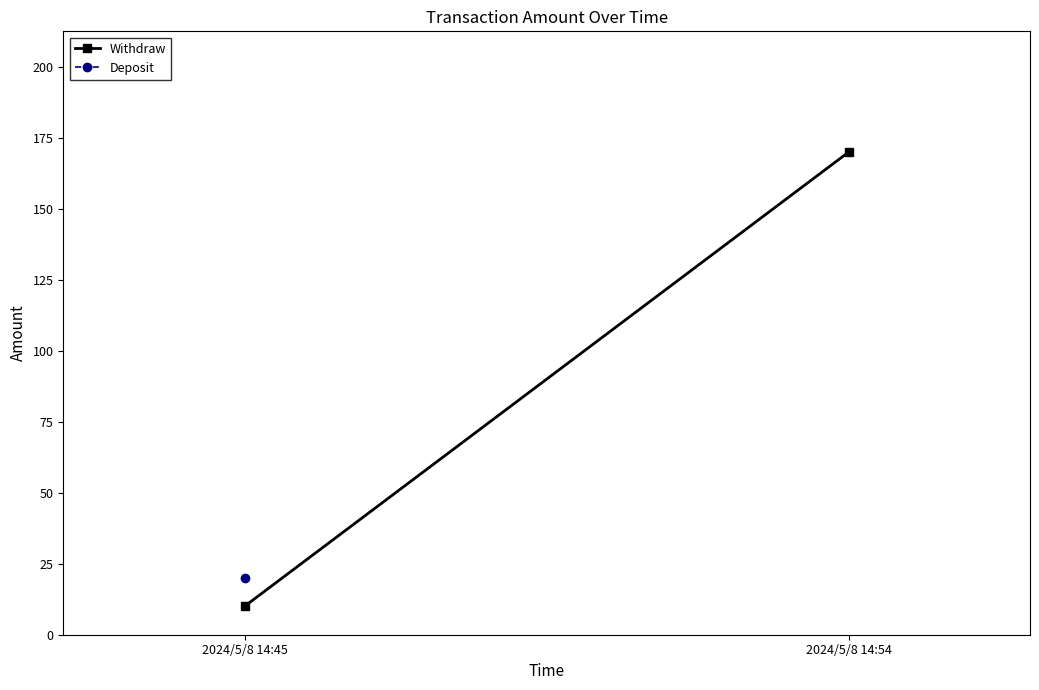

Approximately how many times larger is the value at 2024/5/8 14:45 compared to 2024/5/8 14:54?

0.1